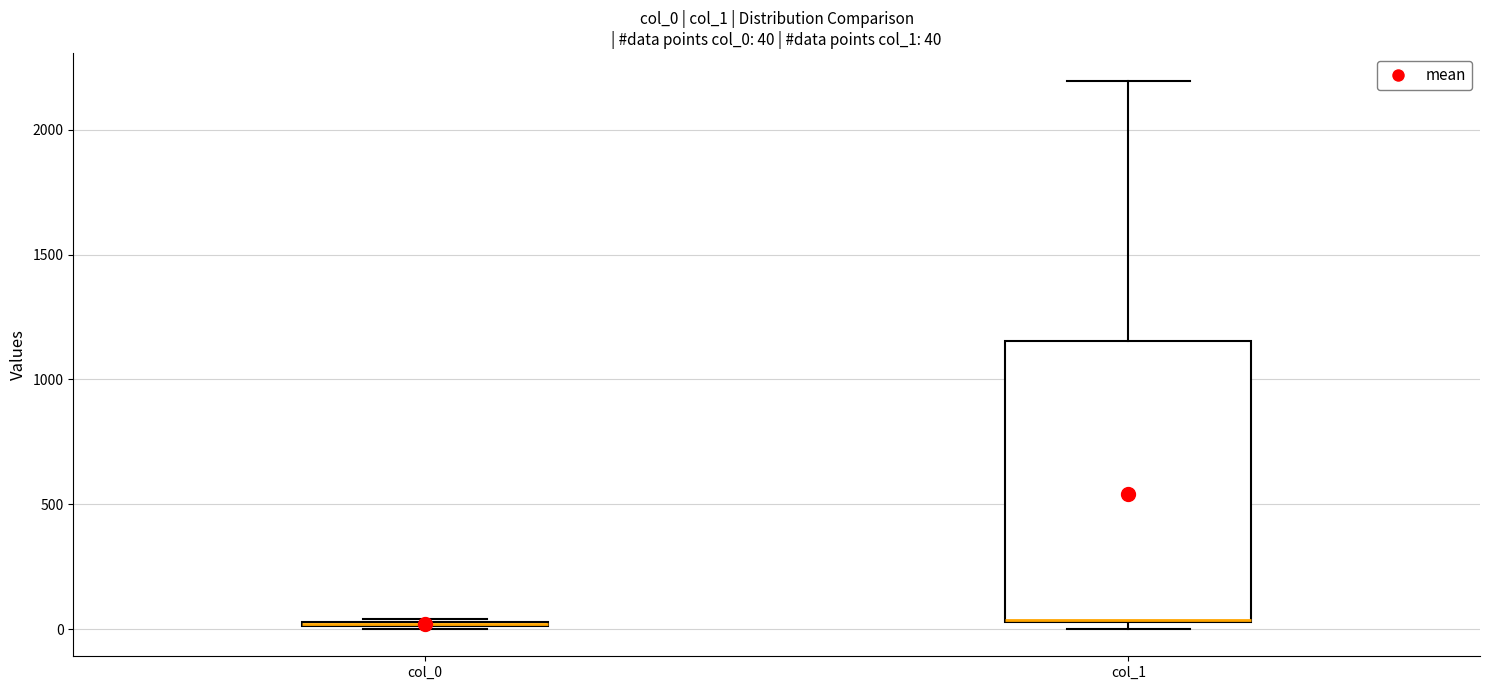

Comparing the boxes themselves (not the whiskers), which one is the tallest?

col_1